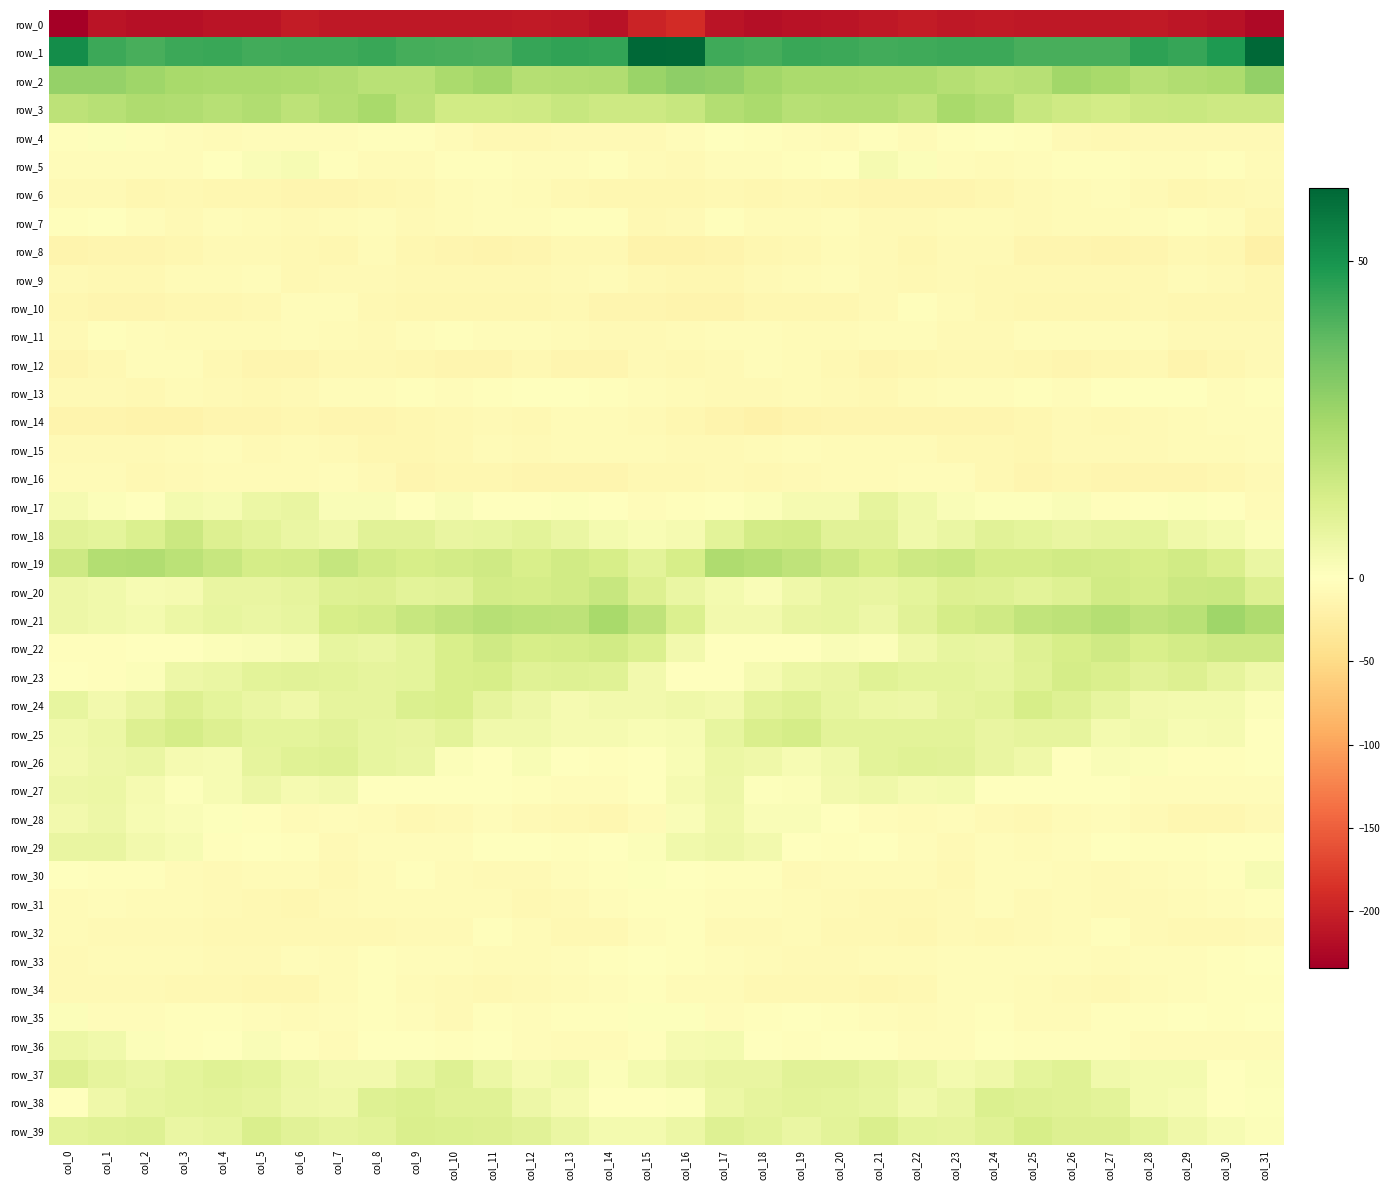

Which series has the largest total across all categories?

row_1